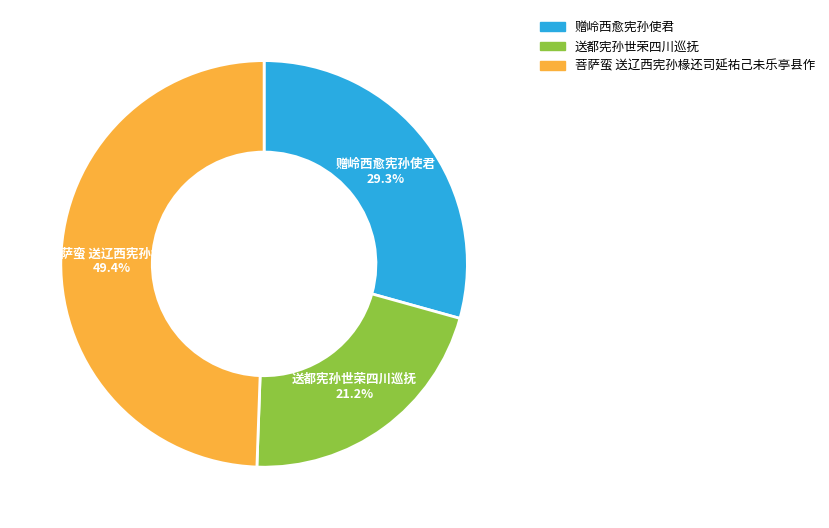

Does 赠岭西愈宪孙使君 account for over 50% of the chart?

No